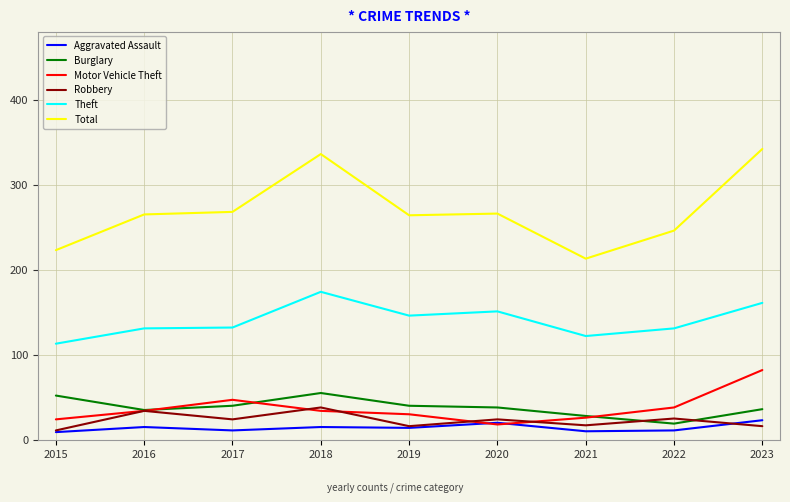

The Burglary series shows 36 at 2023. True or false?

True